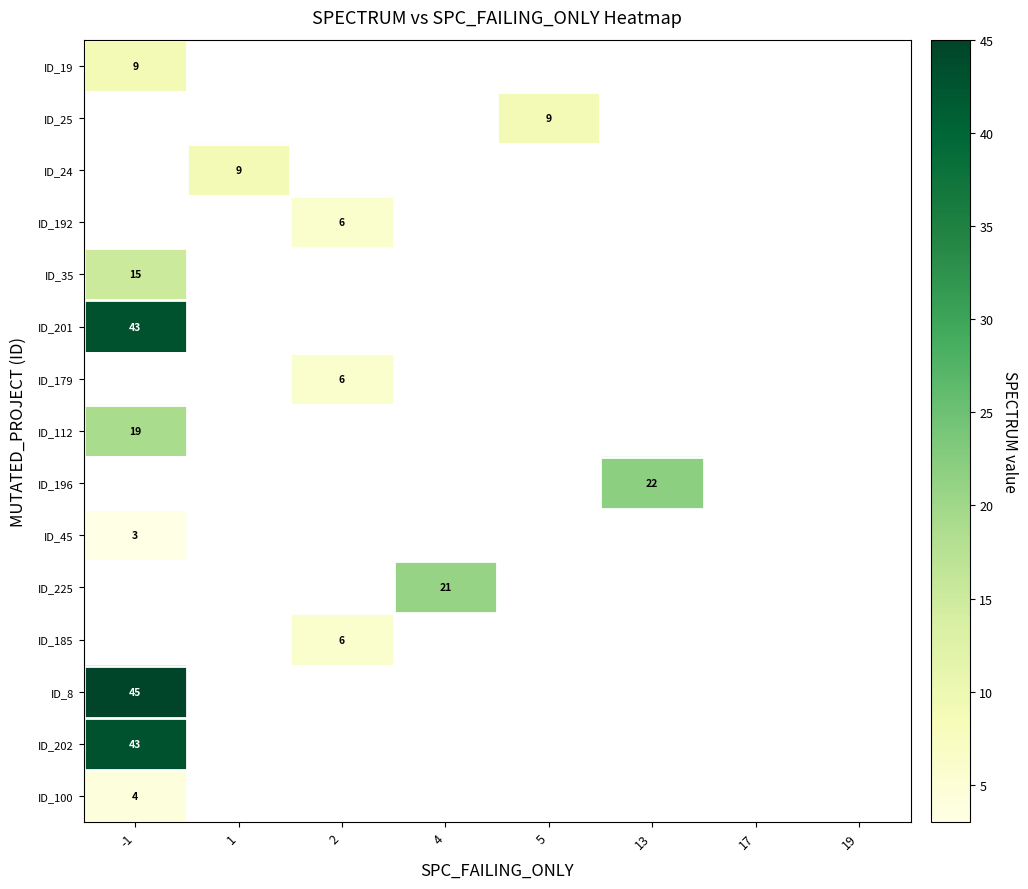

The value of ID_24 at 1 is 3. True or false?

False